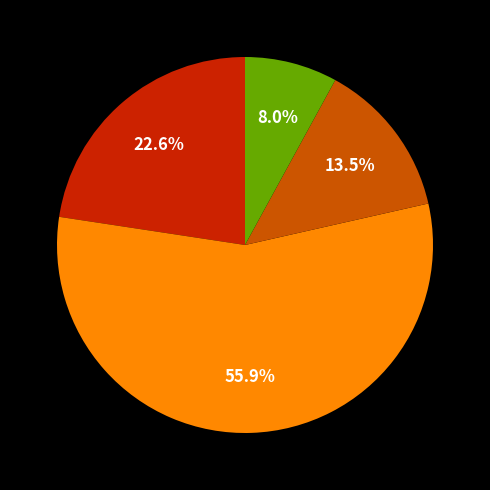

To the nearest percent, what is the average slice percentage?

25%